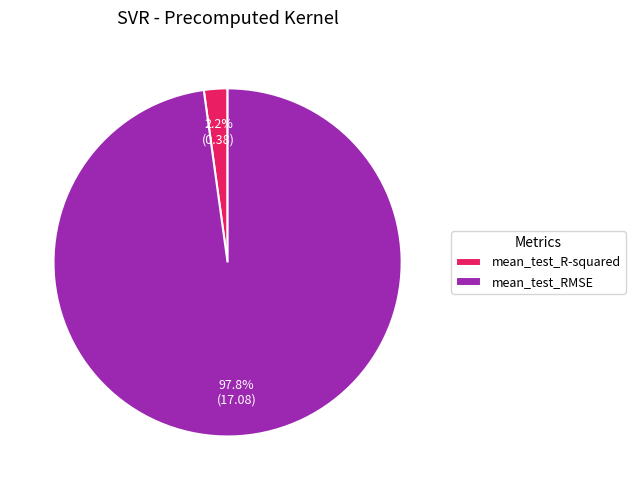

To the nearest percent, what is the combined percentage of mean_test_RMSE and mean_test_R-squared?

100%